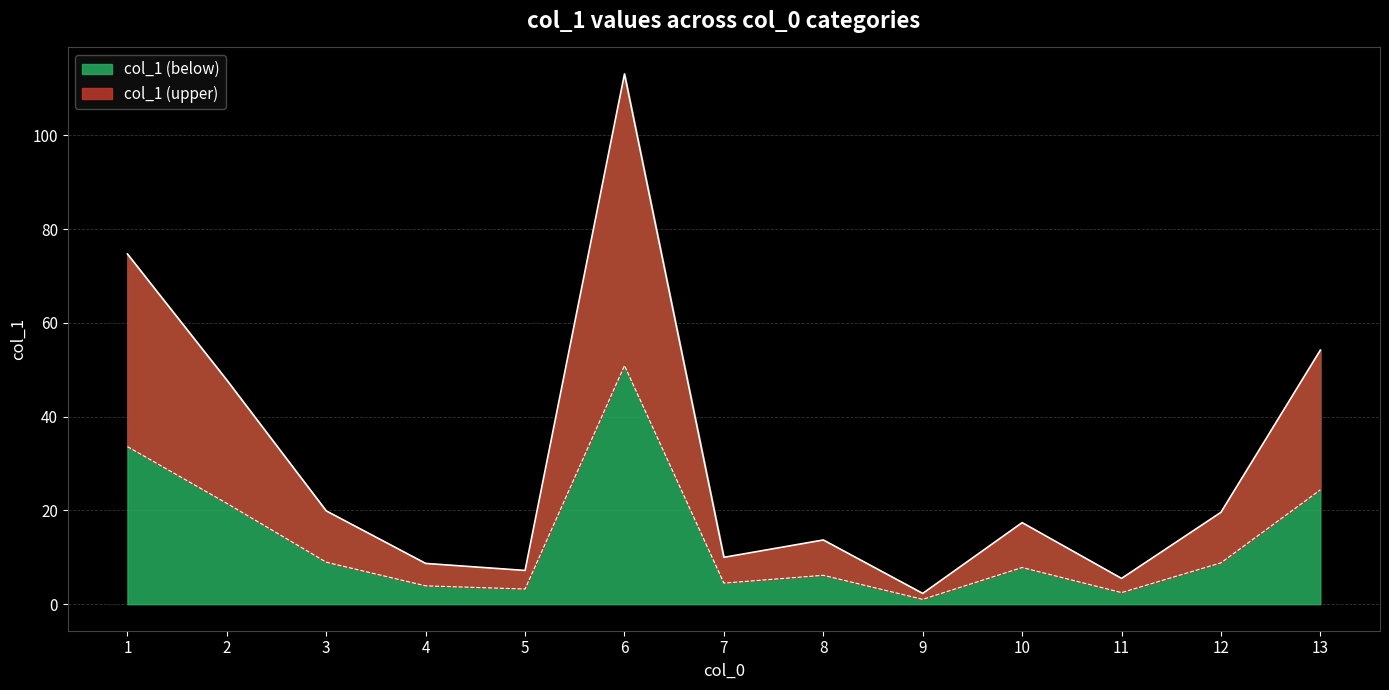

What is the change in value from 12 to 4?

-10.9